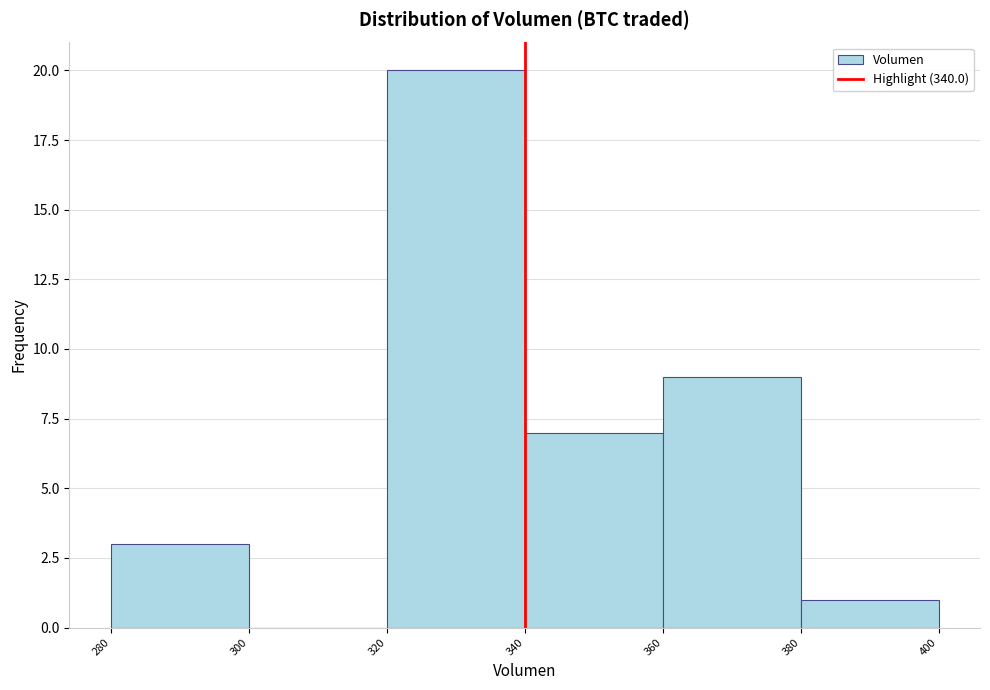

How tall is the bar that spans 340 to 360 on the x-axis? The values are not printed on the chart, so give them approximately, as read against the axis.

7